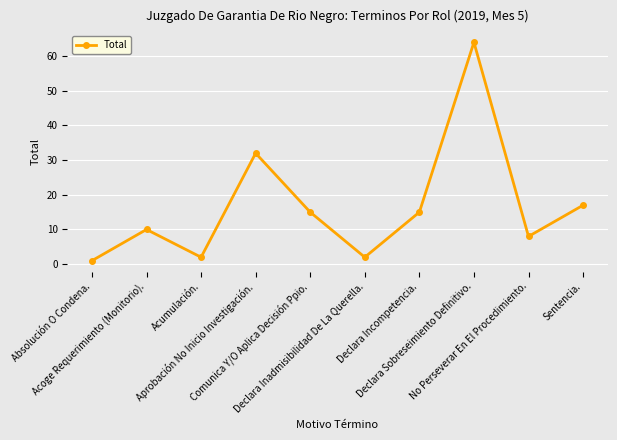

What is the label of the 7th point from the left?

Declara Incompetencia.